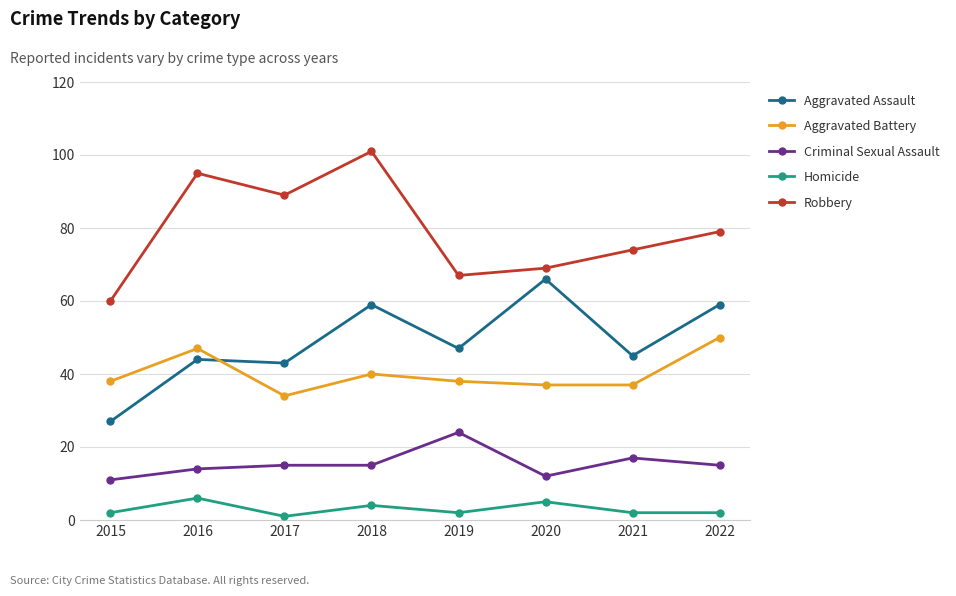

Rank the series by their maximum value, from highest to lowest.

Robbery, Aggravated Assault, Aggravated Battery, Criminal Sexual Assault, Homicide